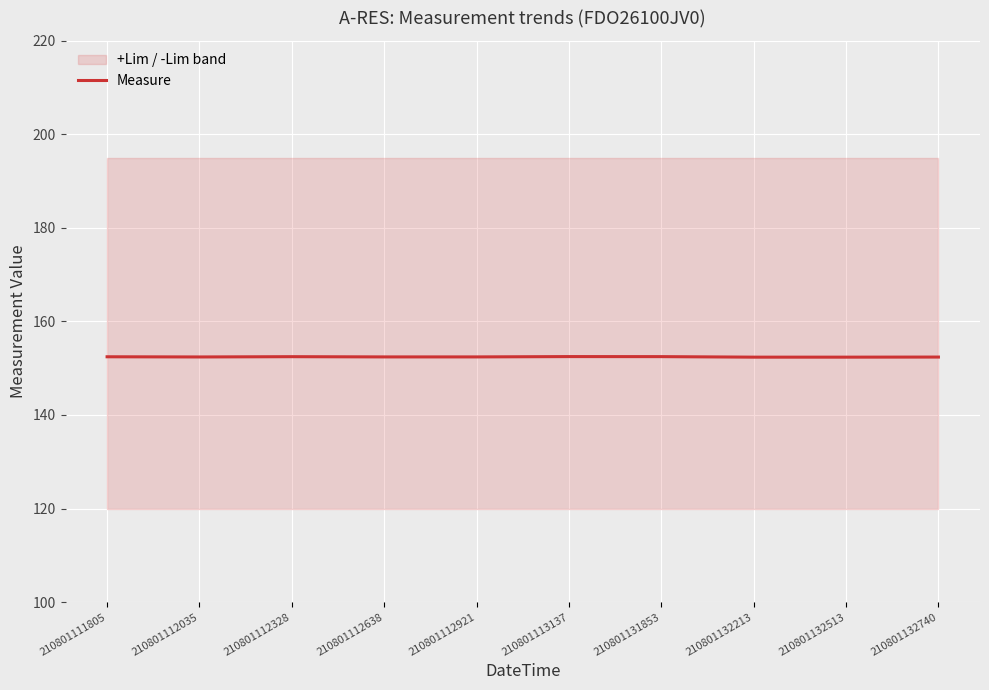

Which label corresponds to the smallest value in the chart?

210801132213